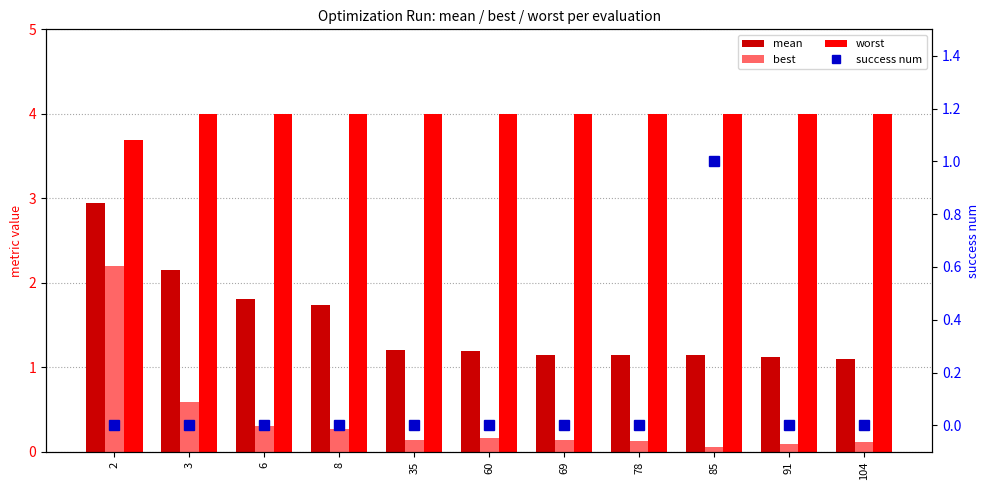

Is the value of best at 69 greater than the value of worst at 3?

No